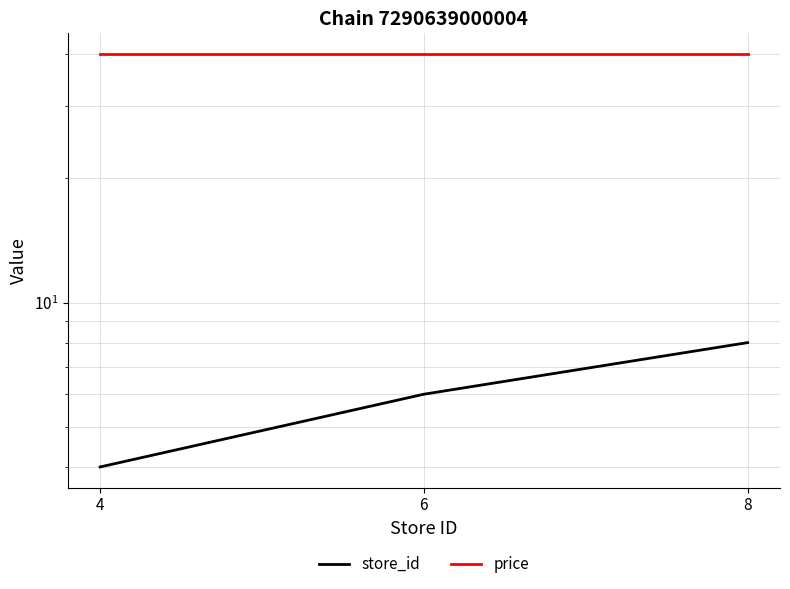

At which label is price closest to 40?

4